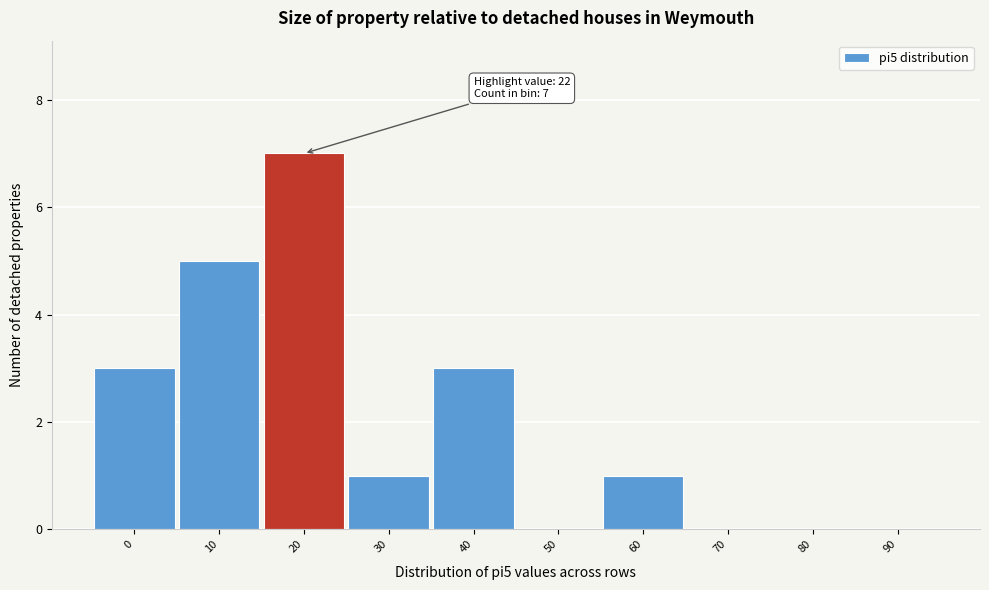

Reading left to right, extract all data points from this chart.

0=3	10=5	20=7	30=1	40=3	50=0	60=1	70=0	80=0	90=0